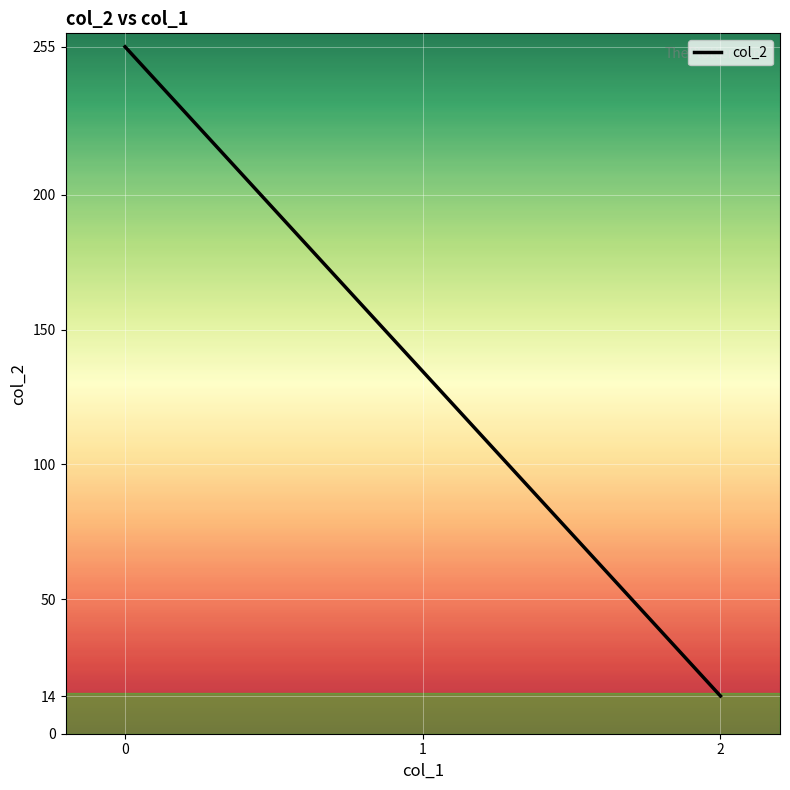

What is the smallest value displayed?

14